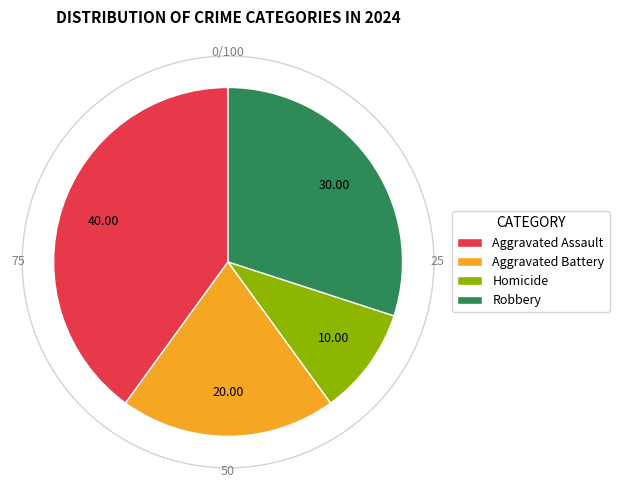

What is the smallest slice in the pie chart?

Homicide